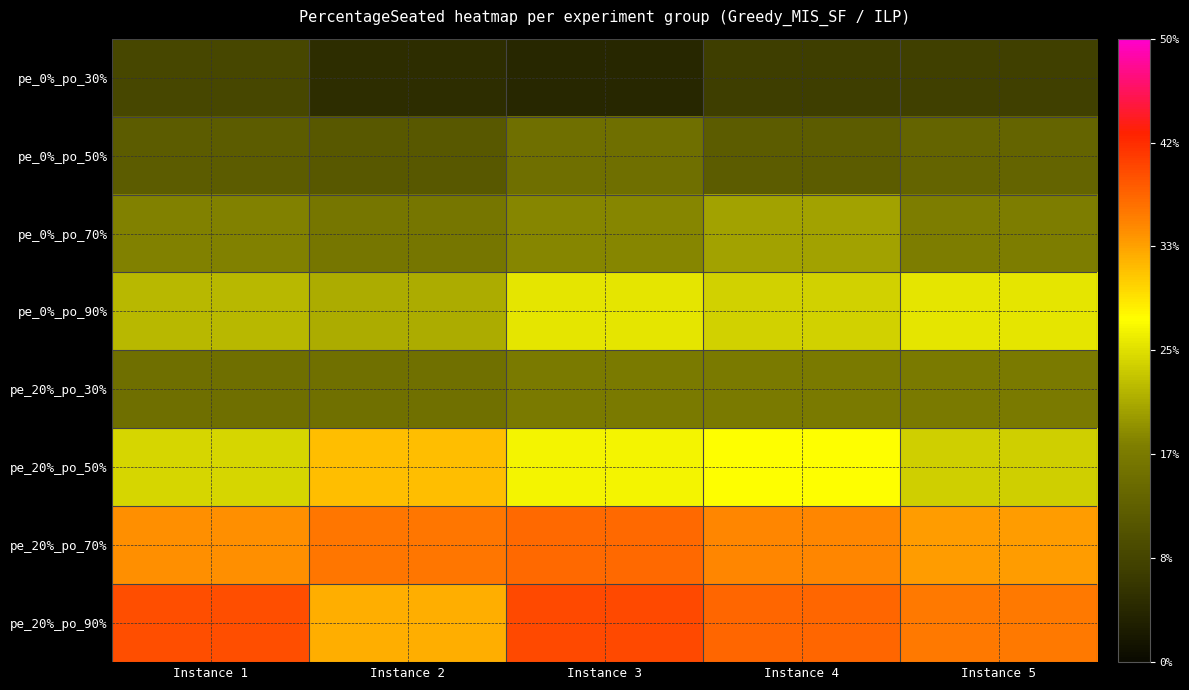

What is the difference between the highest and lowest values at Instance 1?

0.1